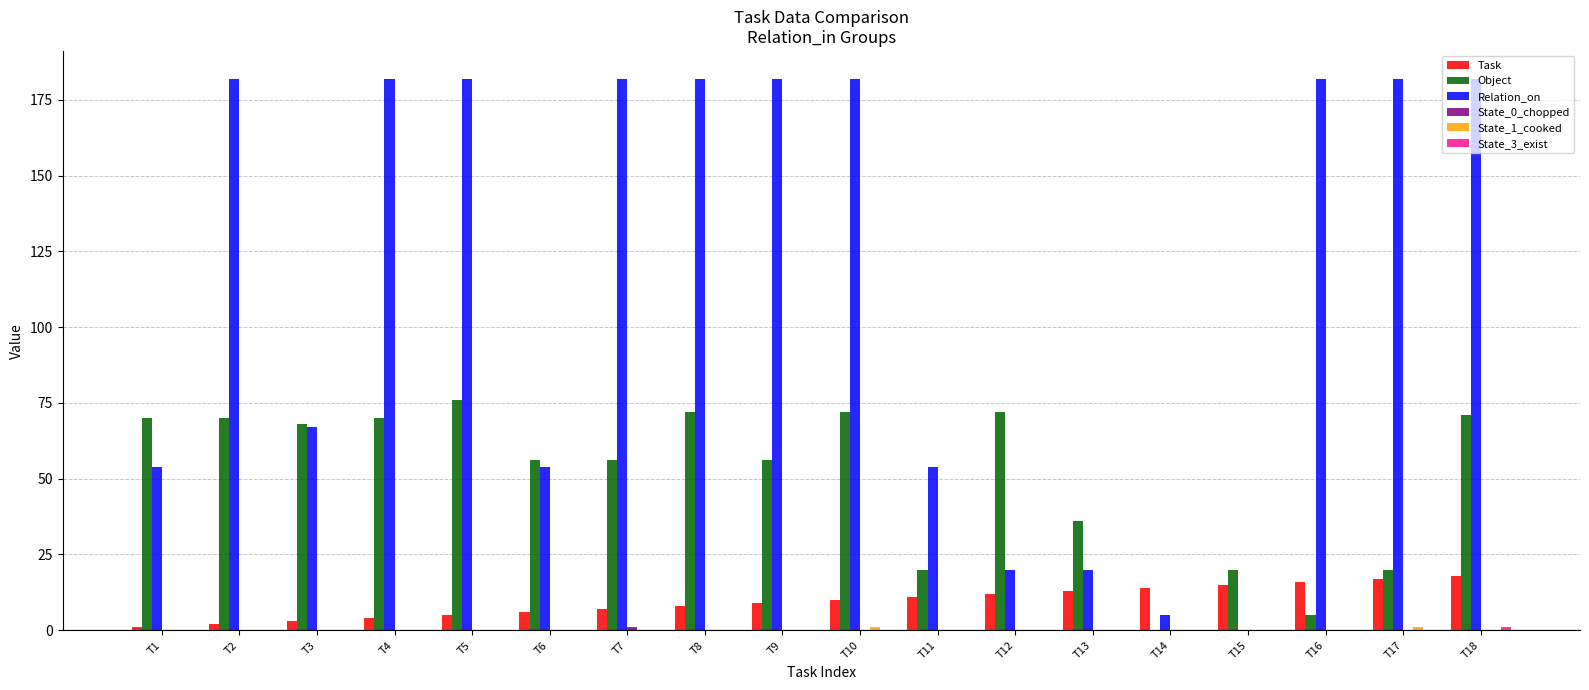

Which series has the largest total across all categories?

Relation_on